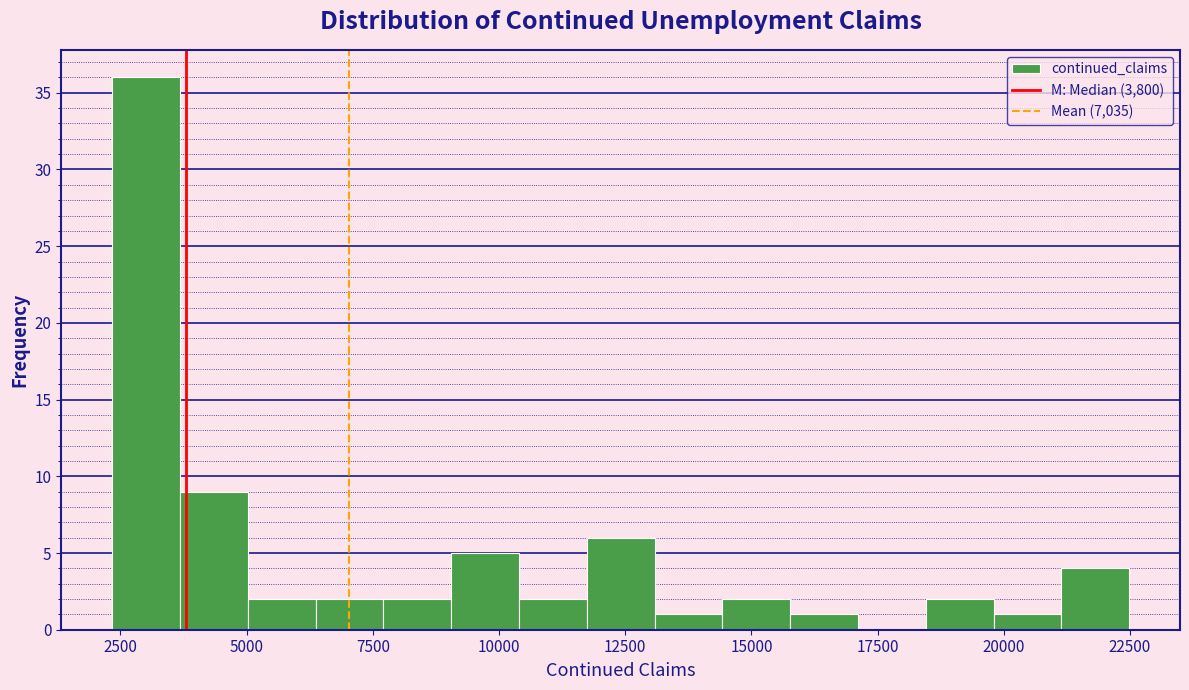

Read against the x-axis, roughly where is the centre of the tallest bar?

3000